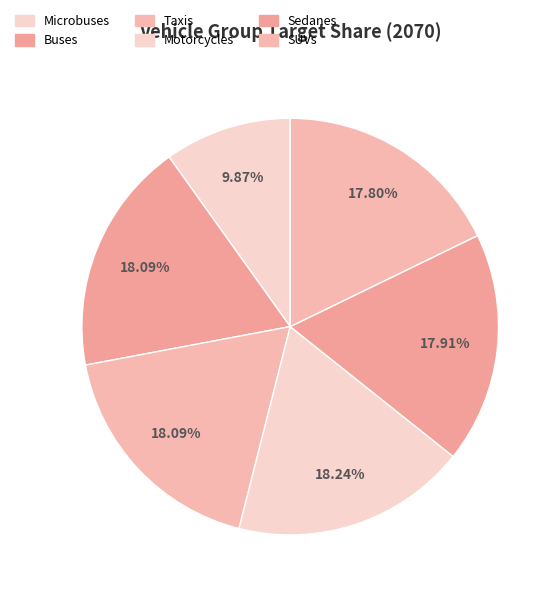

How many slices are in this pie chart?

6